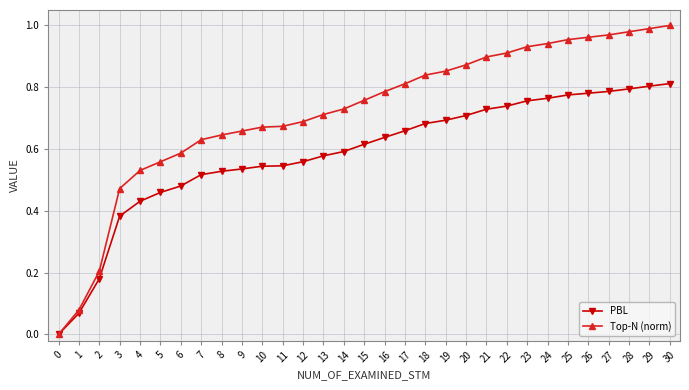

The value of PBL at 25 is 0.8. True or false?

True